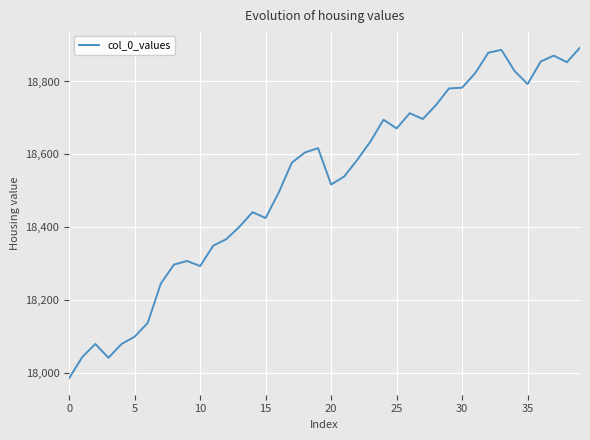

What is the difference between the maximum and minimum values?

908